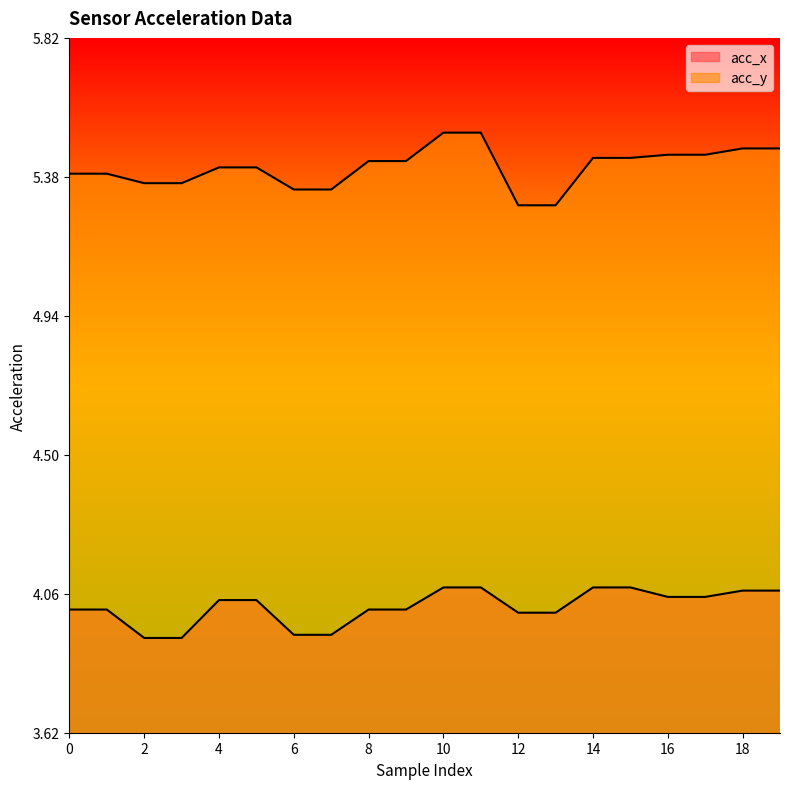

How many lines are shown in the chart?

2